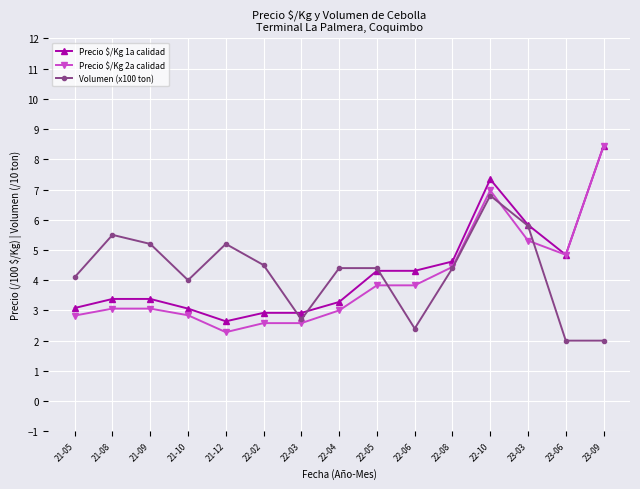

What are all the series names shown in the legend?

Precio $/Kg 1a calidad, Precio $/Kg 2a calidad, Volumen (x100 ton)